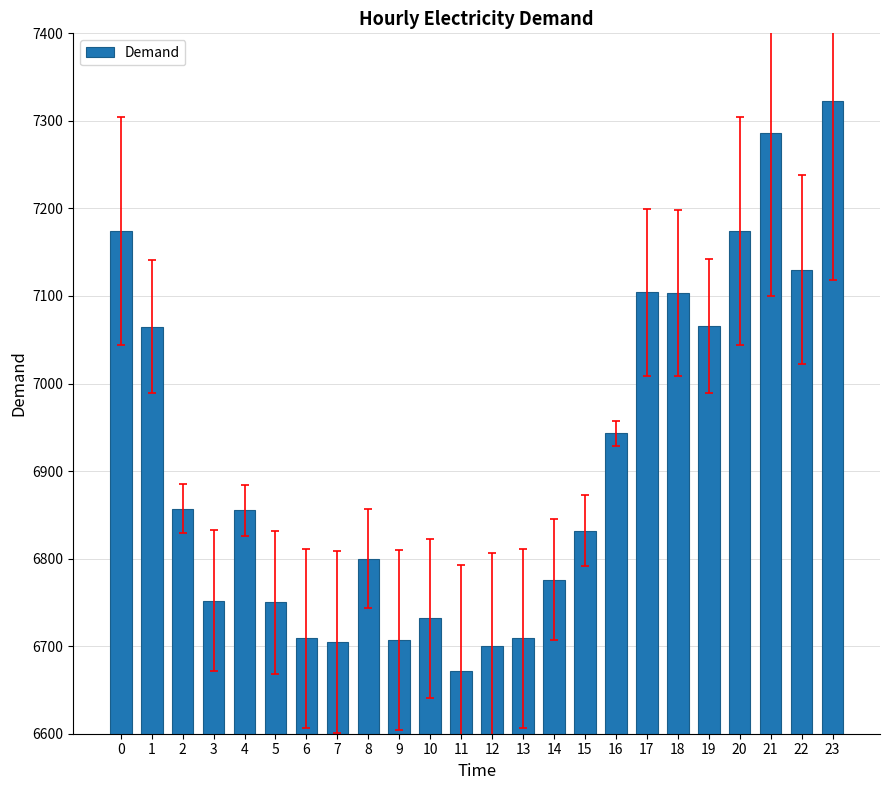

Is it true that the value at 4 is 4459?

False